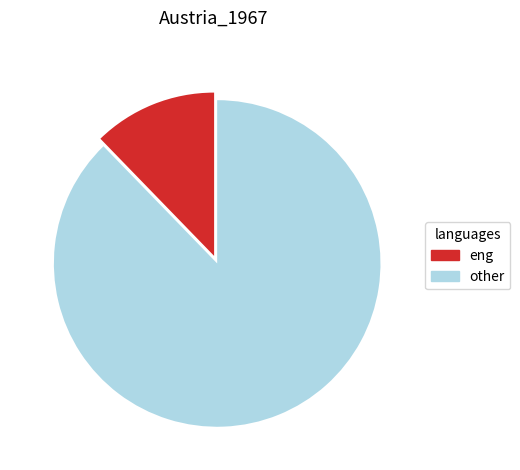

The other slice represents 88% of the pie. True or false?

True